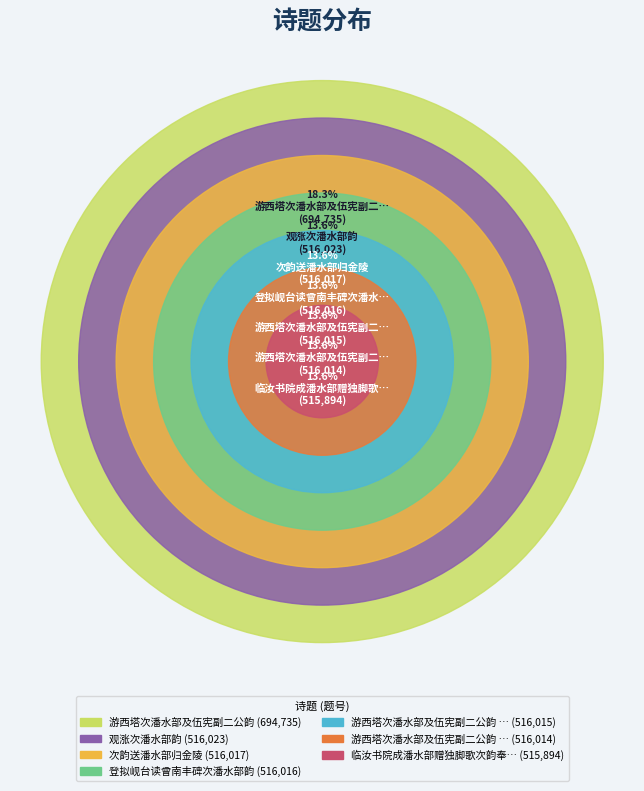

What is the total percentage of 登拟岘台读曾南丰碑次潘水部韵 and 临汝书院成潘水部赠独脚歌次韵奉答?

27.2%